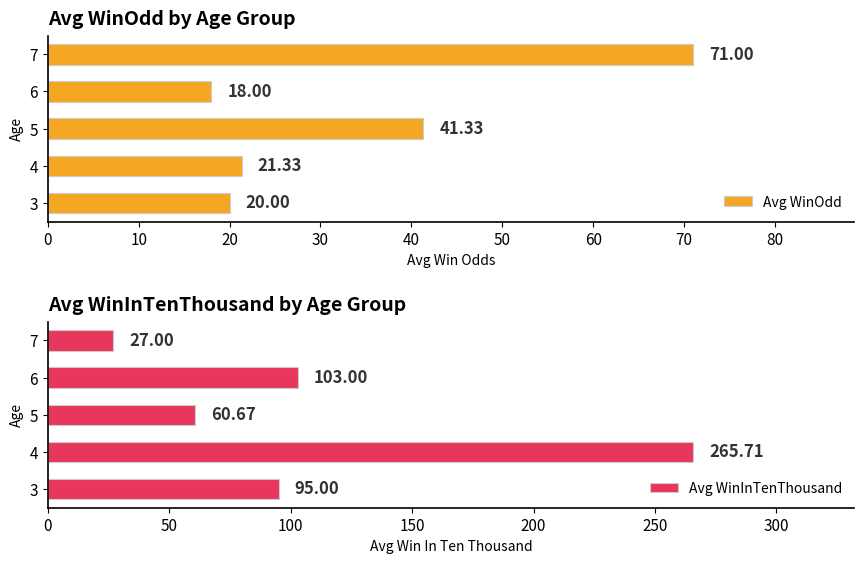

Which series has the largest range (max minus min)?

Avg WinInTenThousand